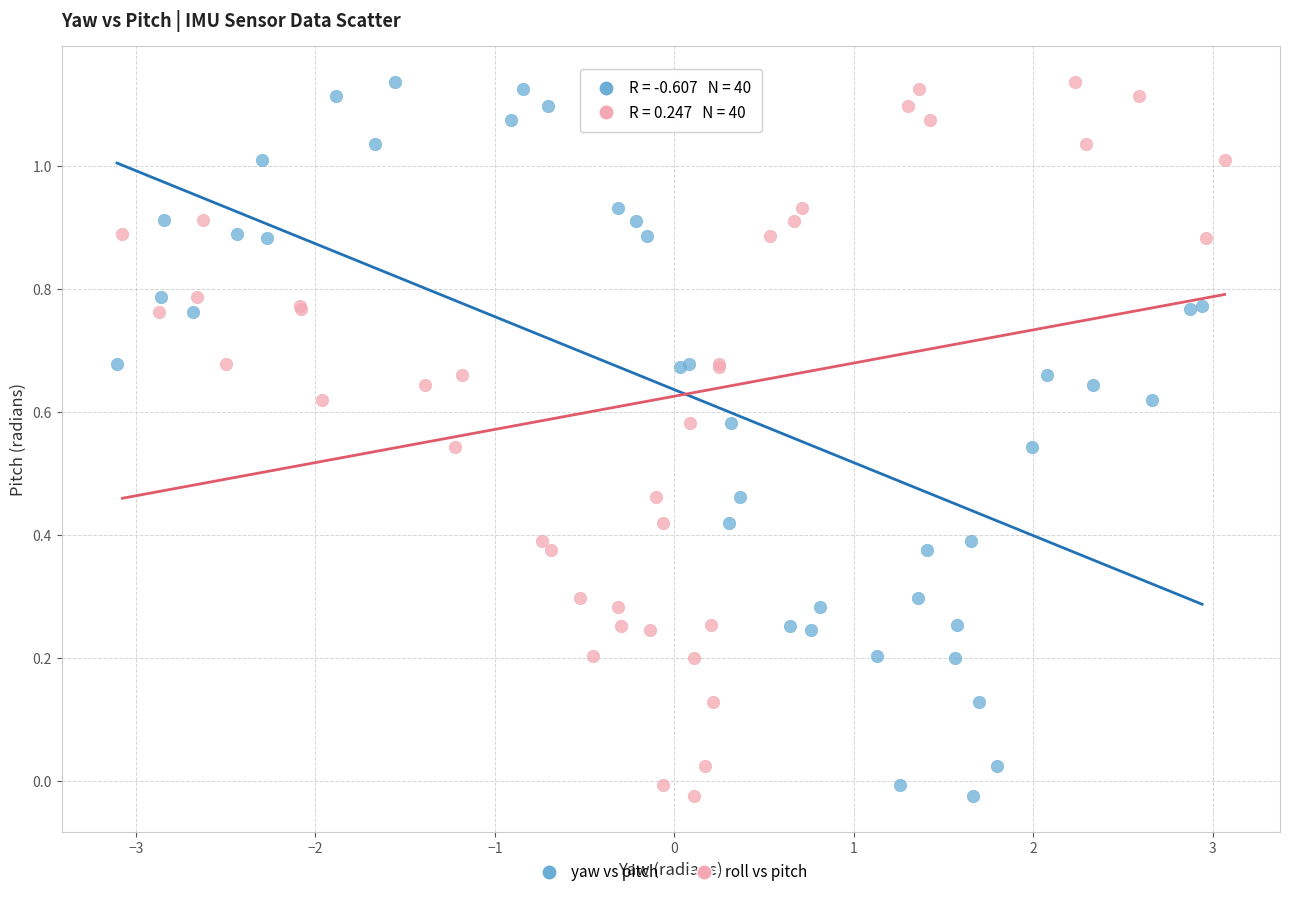

What are all the series names shown in the legend?

yaw vs pitch, roll vs pitch